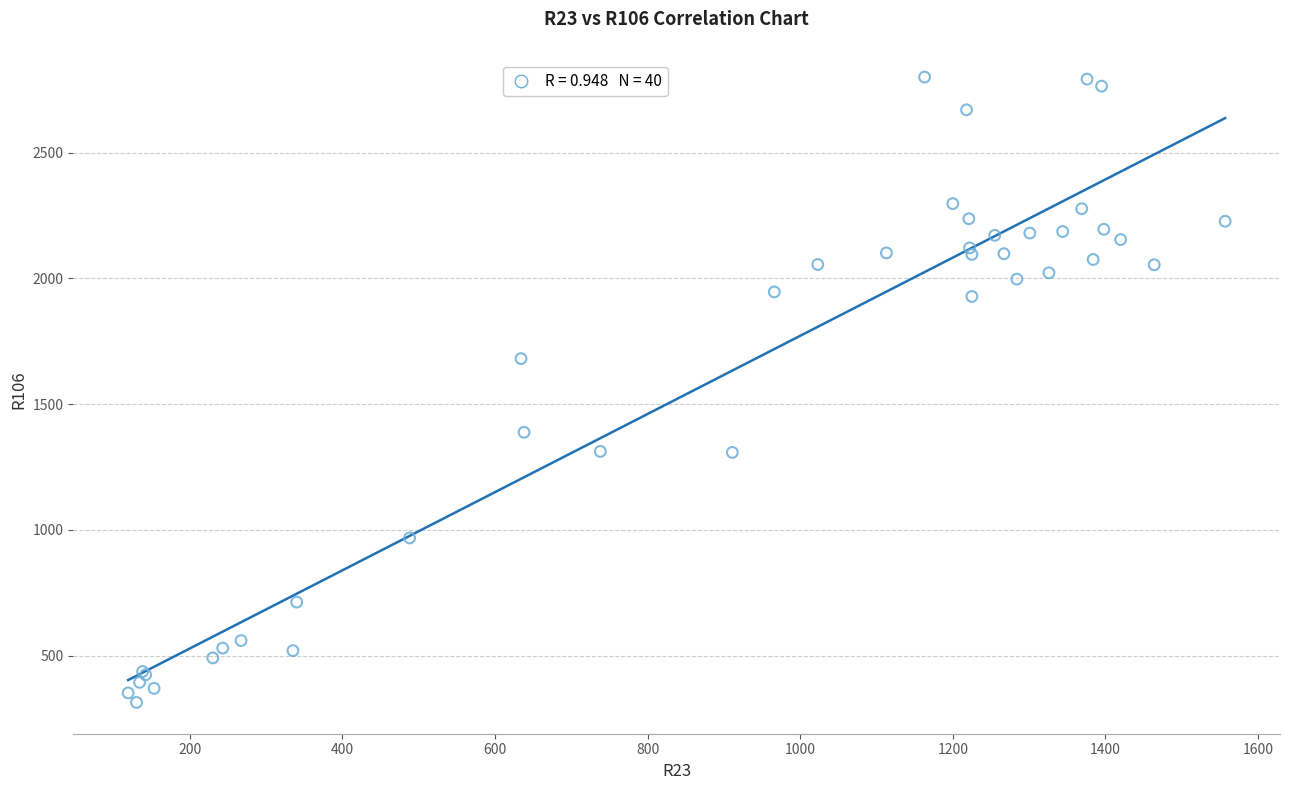

What Y value in the scatter plot is closest to 1557?

1681